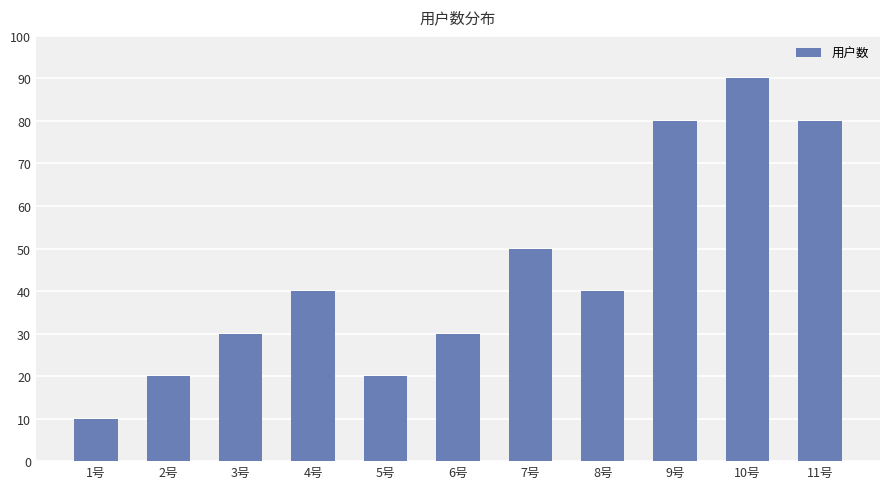

What is the minimum value shown in the chart?

10